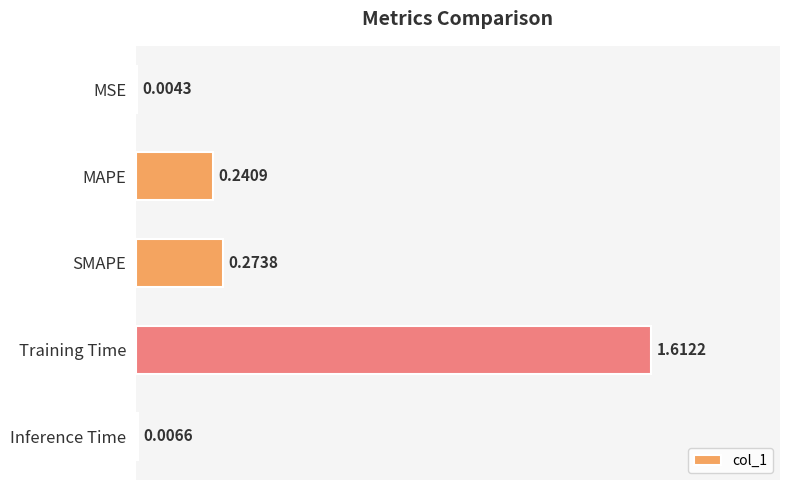

Which label corresponds to the largest value in the chart?

Training Time